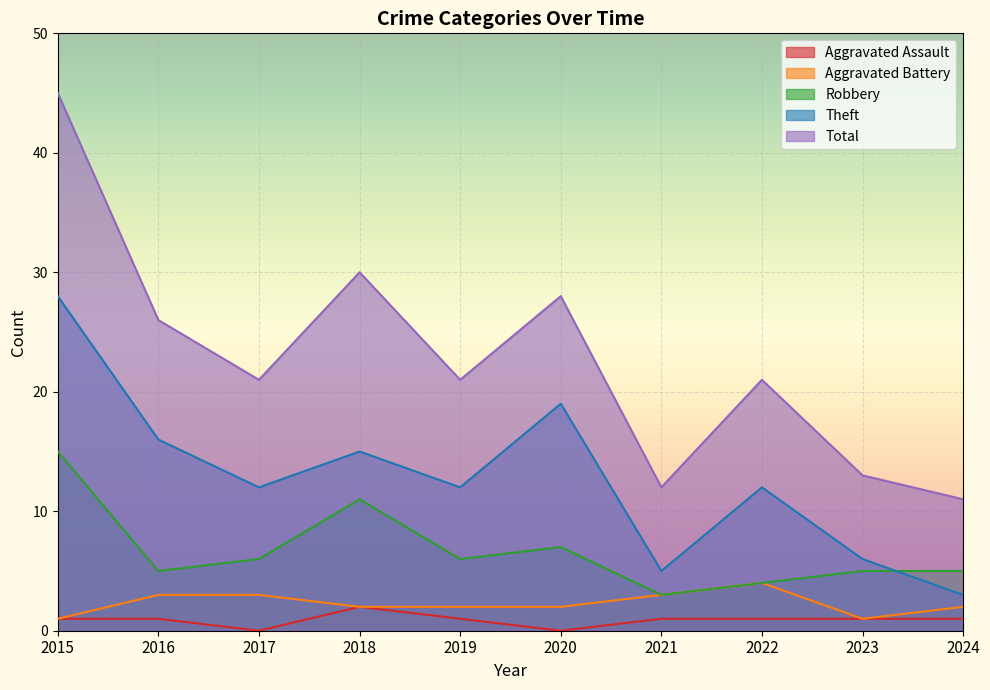

What is the spread (max minus min) of values at 2023?

12